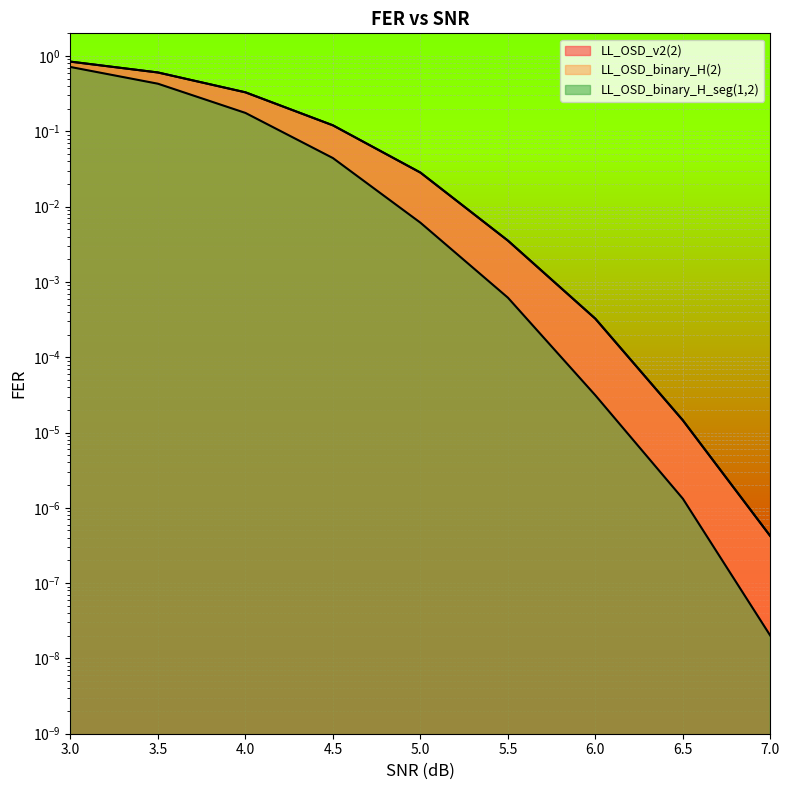

True or false: LL_OSD_binary_H_seg(1,2) and LL_OSD_binary_H(2) cross at least once.

False